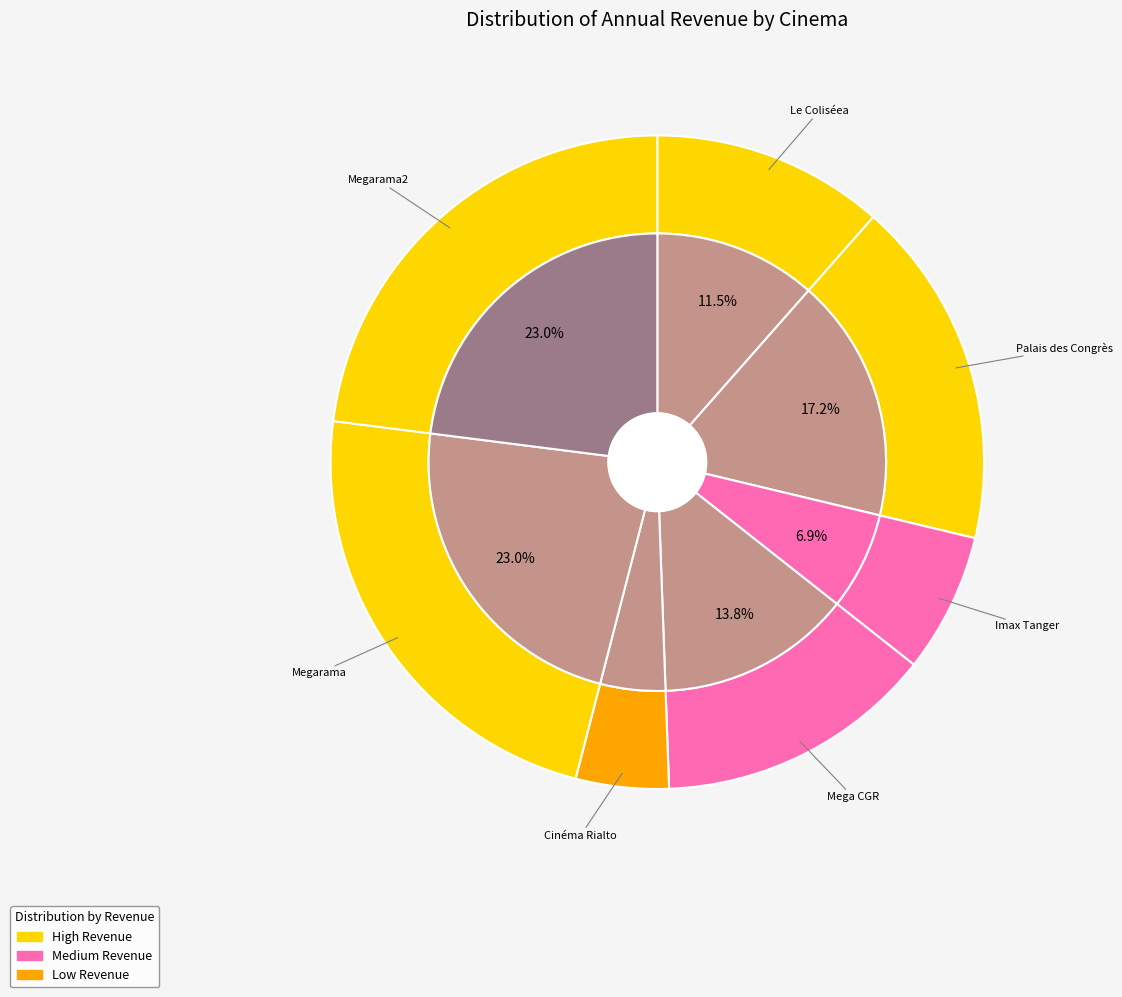

Between Palais des Congrès and Megarama2, which is larger?

Megarama2